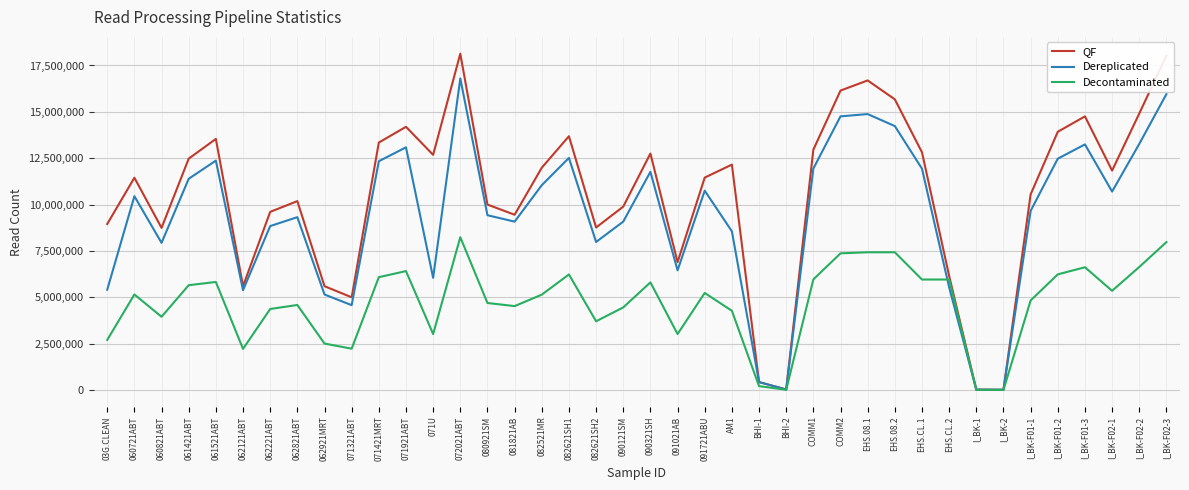

How many values in the Dereplicated series are below 10452052?

20